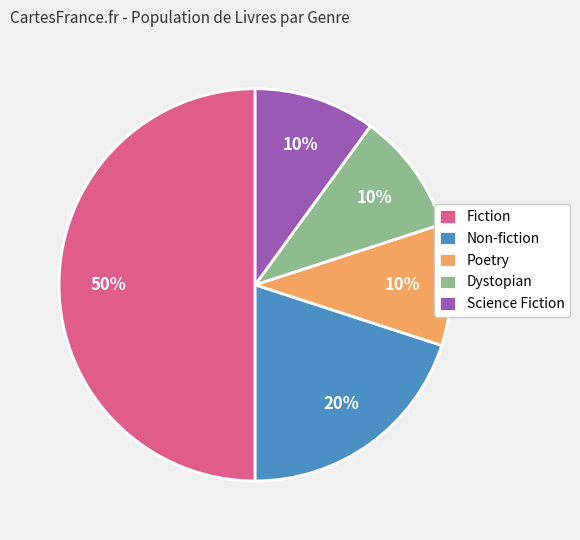

What percentage is the Poetry slice, to the nearest percent?

10%